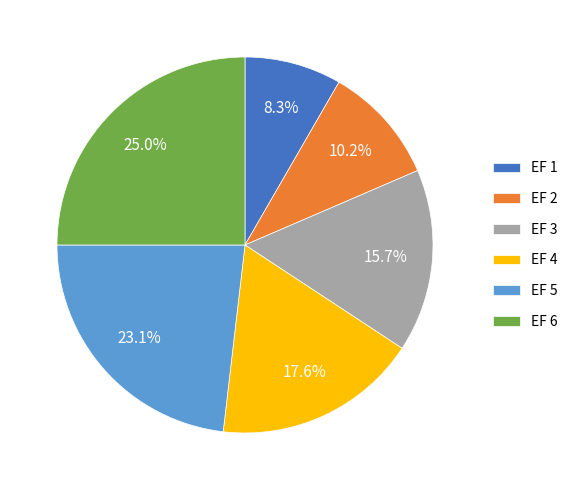

To the nearest percent, what is the average slice percentage?

17%